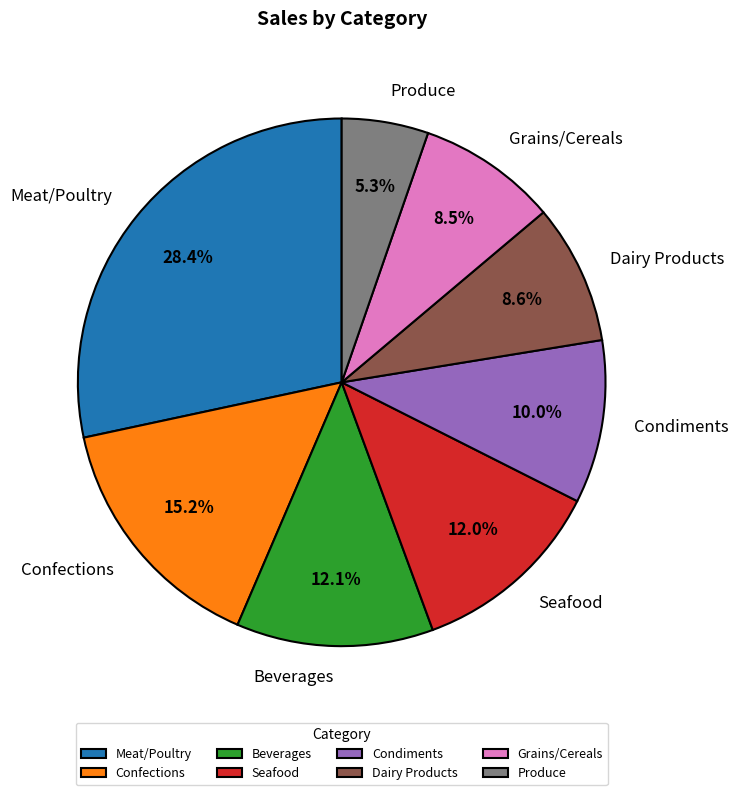

True or false: Produce accounts for 5% of the total.

True